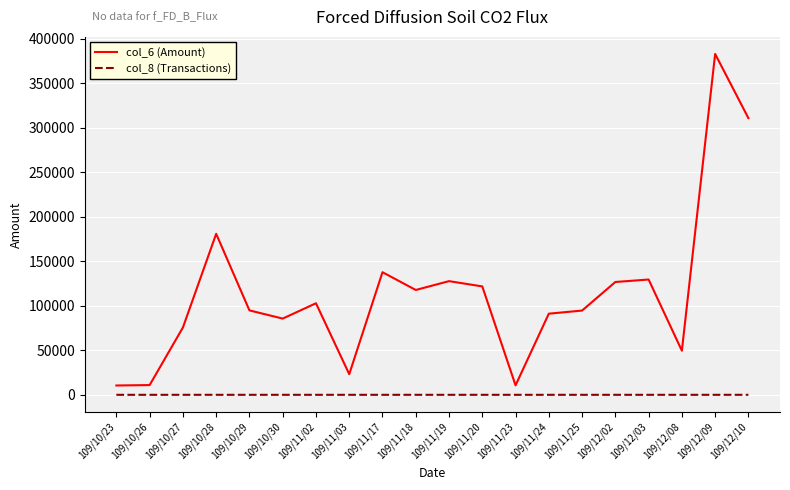

List the series in order of their peak value, highest first.

col_6 (Amount), col_8 (Transactions)